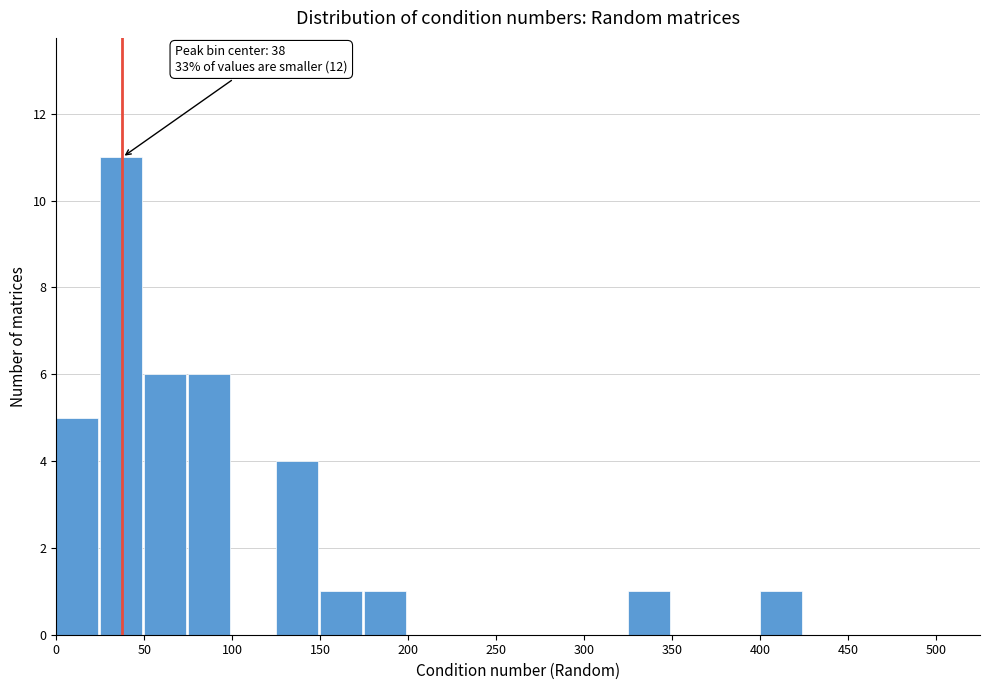

Over which range of the x-axis is the bar tallest?

25 to 50